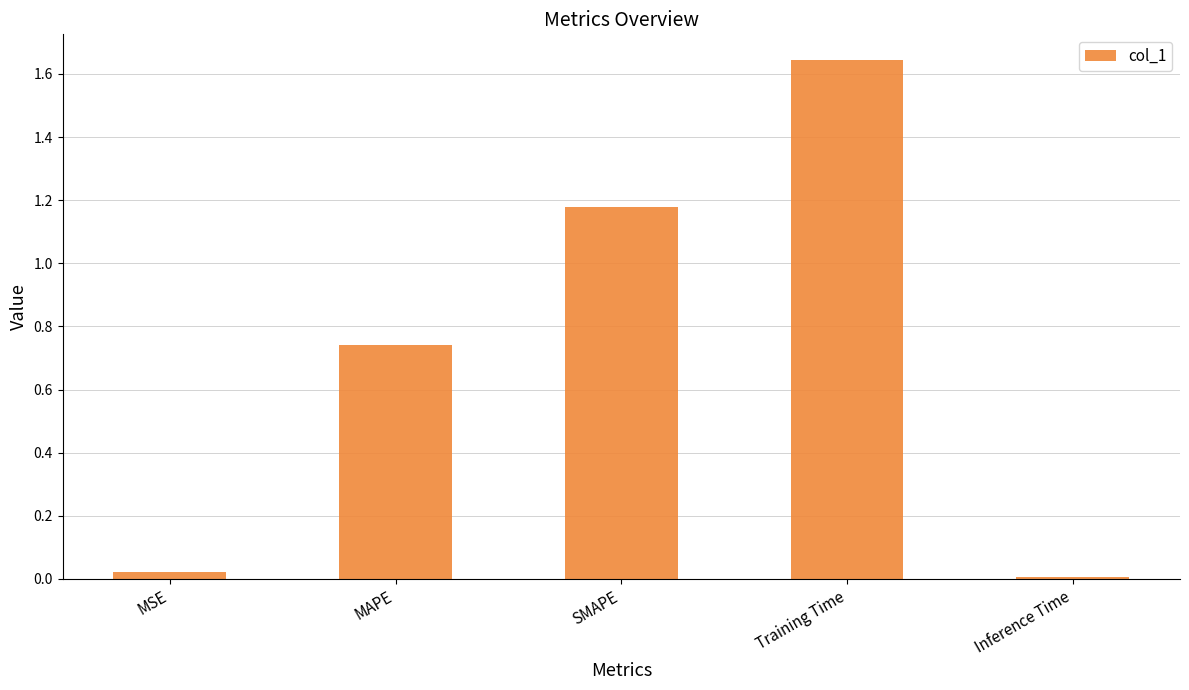

How many categories are shown in the chart?

5